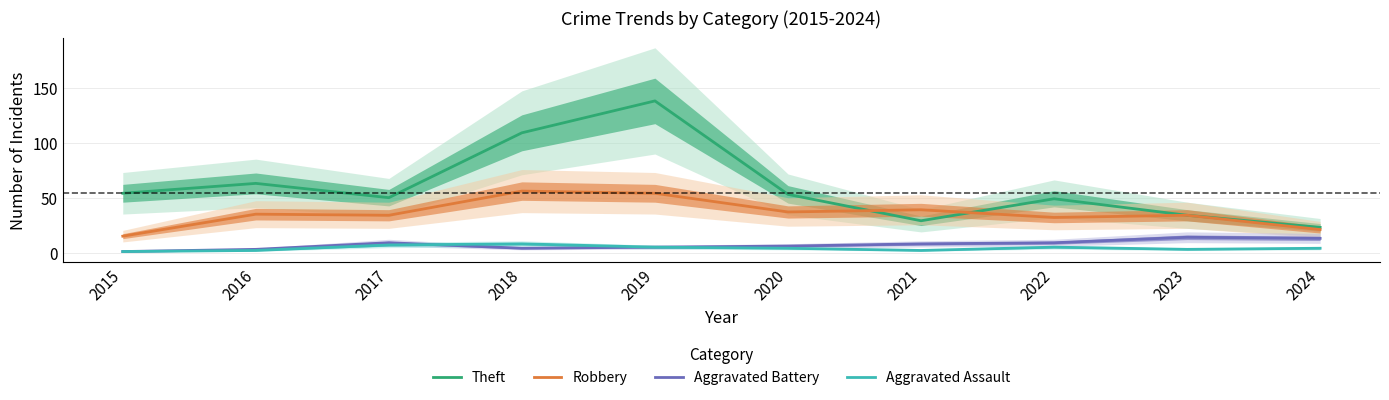

Between 2016 and 2024, which series saw the biggest shift?

Theft